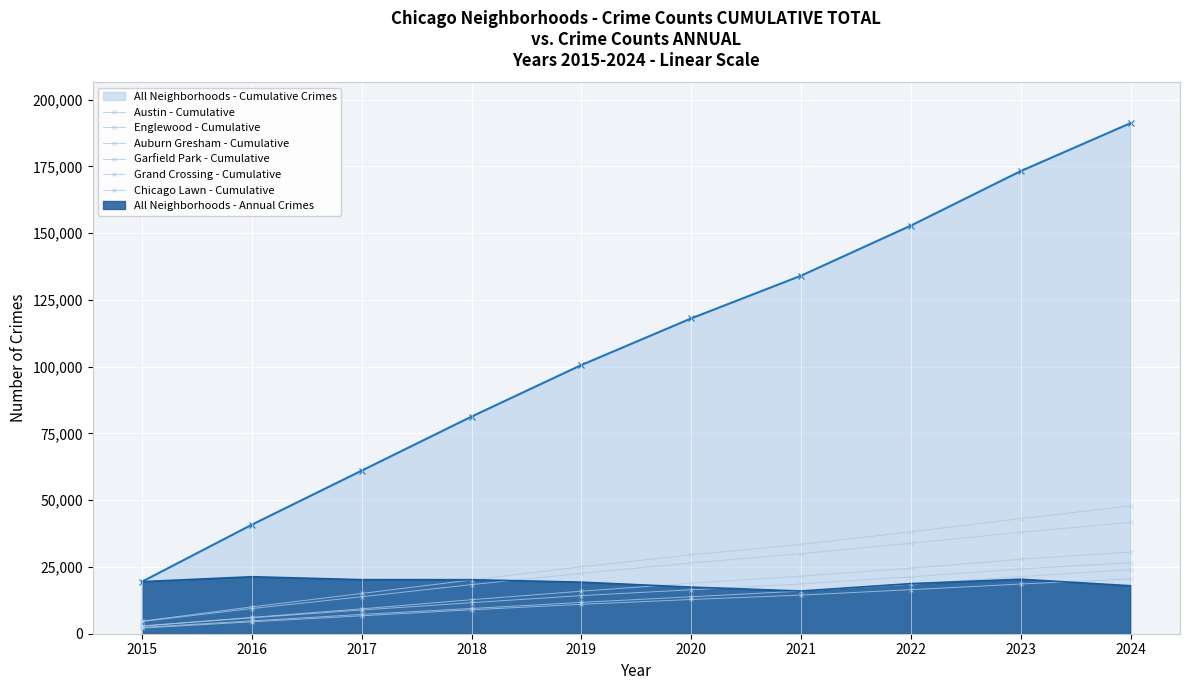

Read the Auburn Gresham - Cumulative value at 2015.

2931